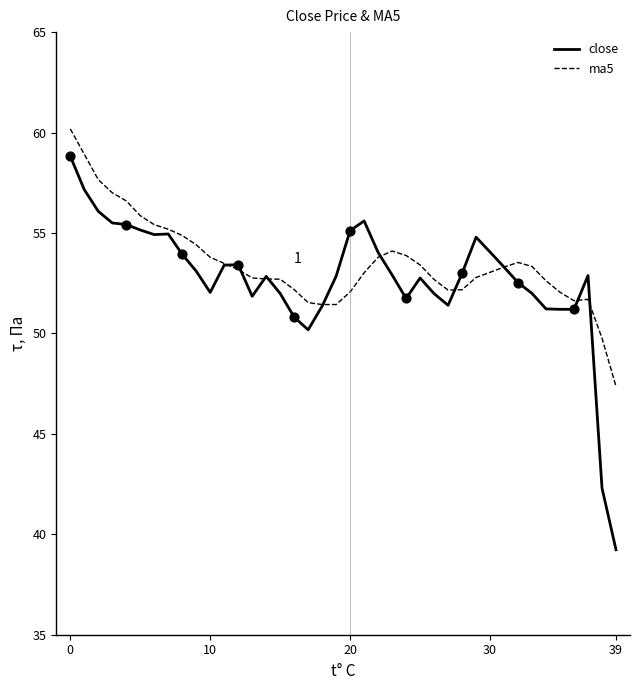

Which series has the largest range (max minus min)?

close